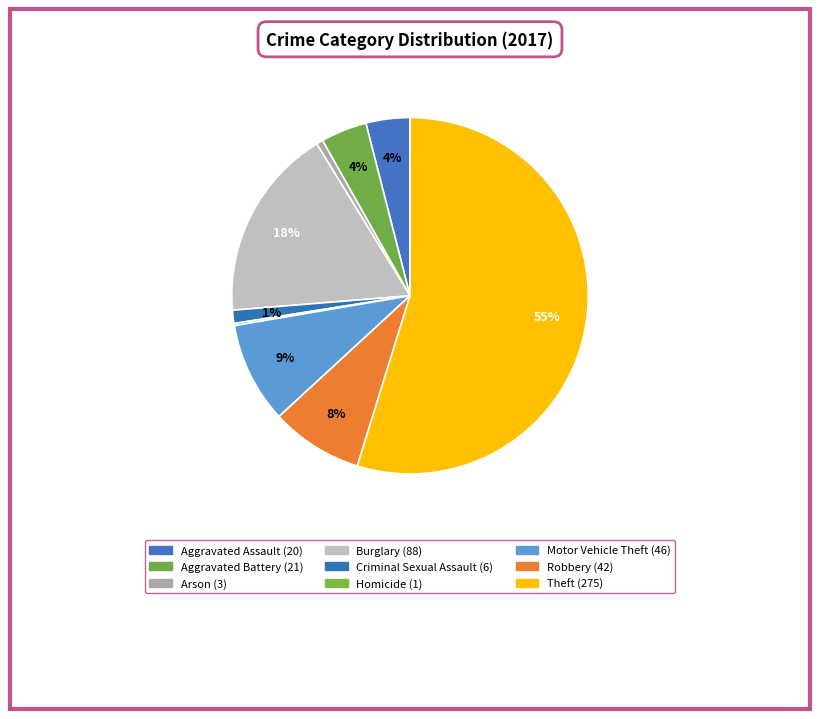

How many segments does this pie chart have?

9